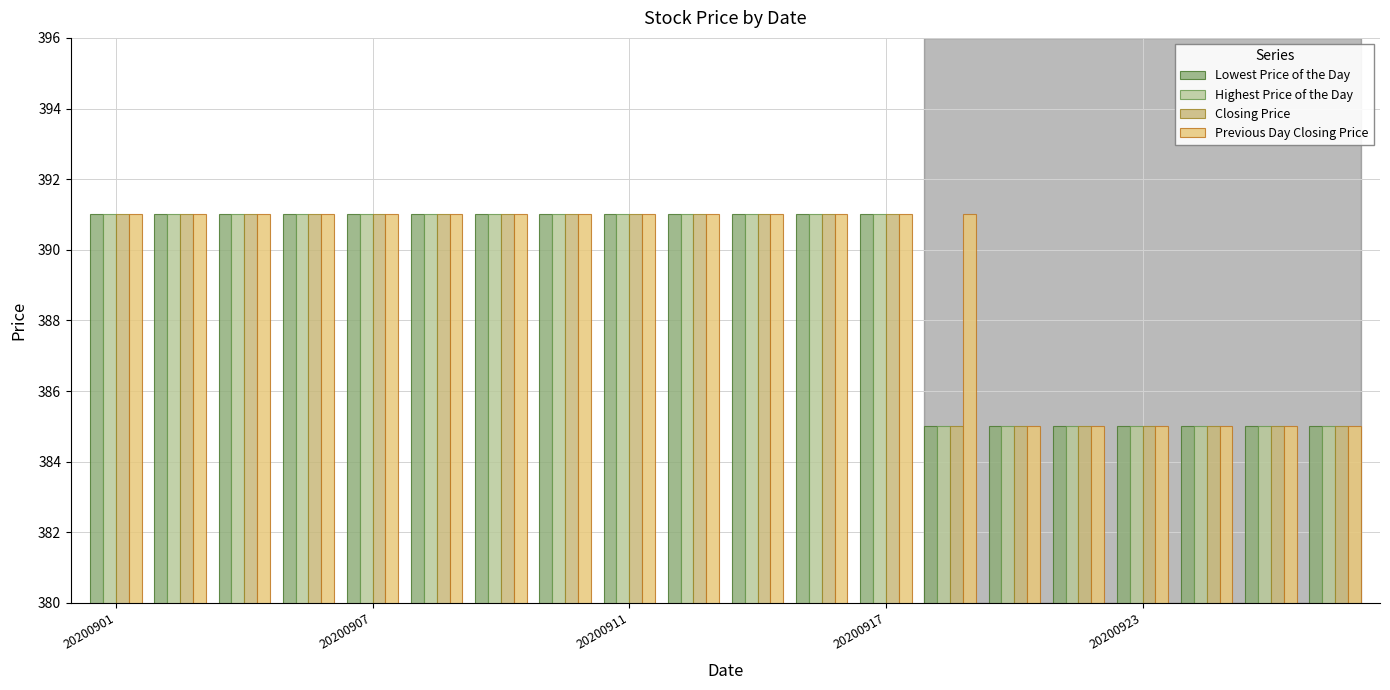

Which series has the widest spread of values?

Lowest Price of the Day